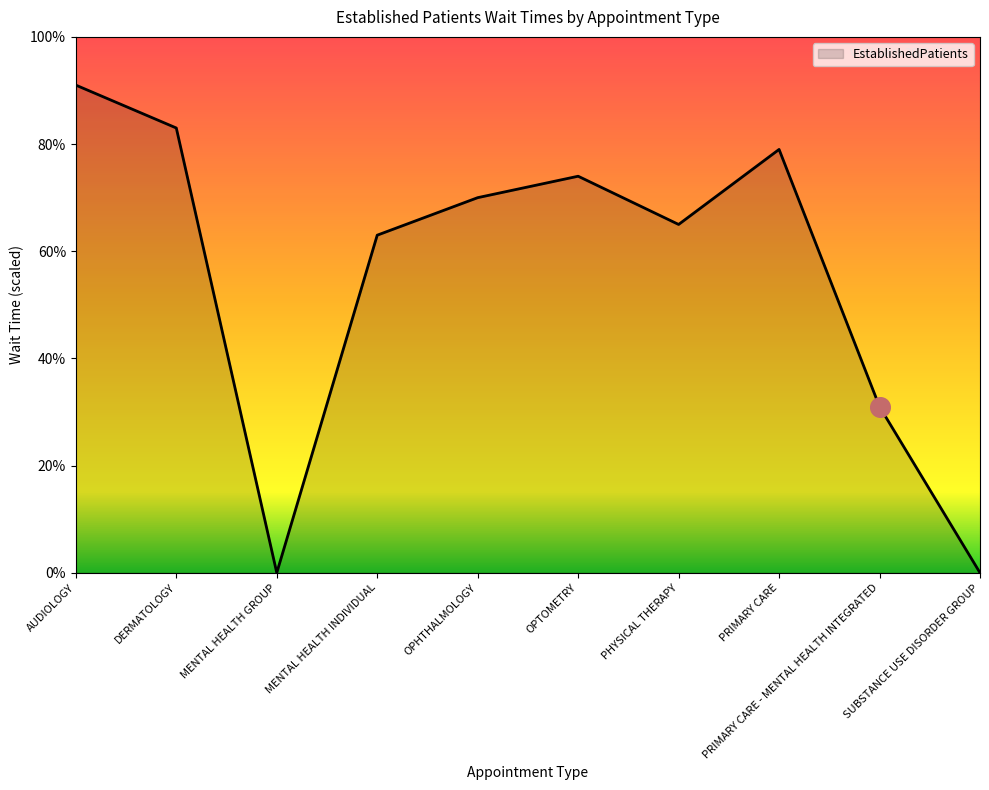

What is the change in value from MENTAL HEALTH INDIVIDUAL to PHYSICAL THERAPY?

+2